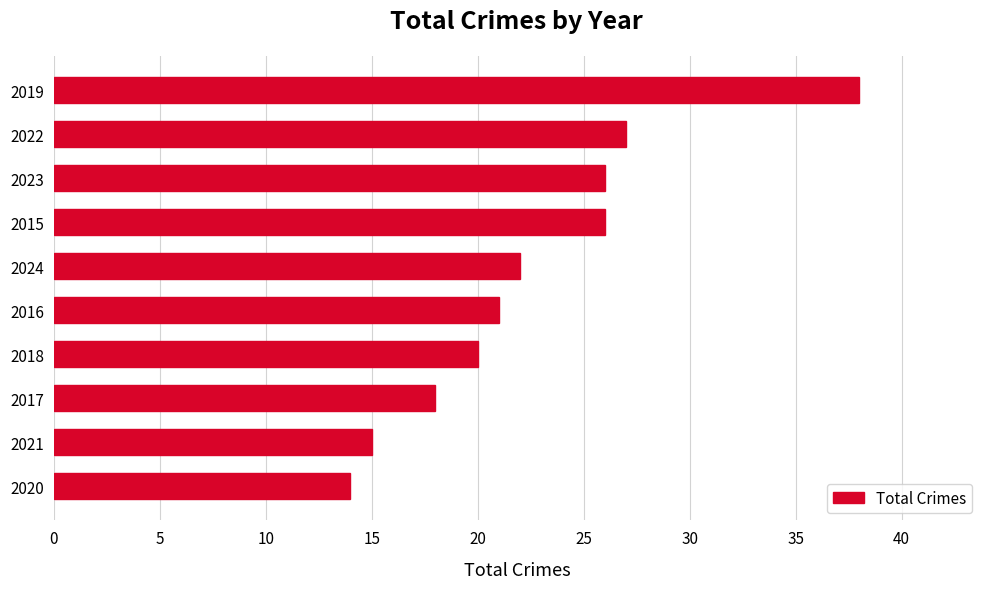

The chart shows a value of 14 at 2020. True or false?

True